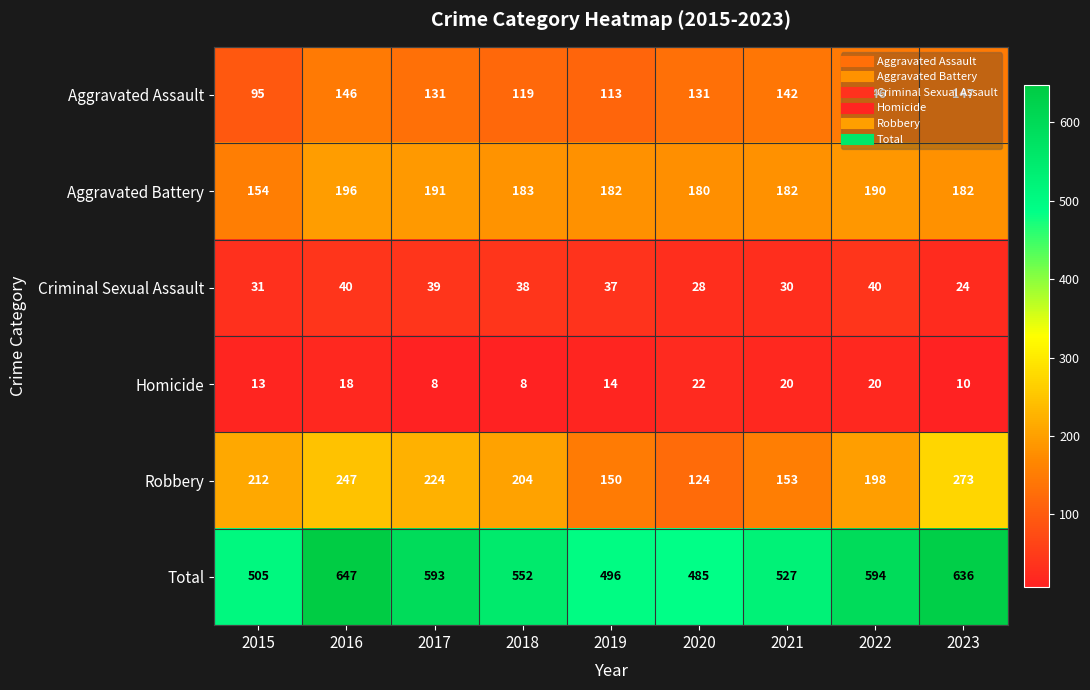

The Homicide series shows 13 at 2015. True or false?

True